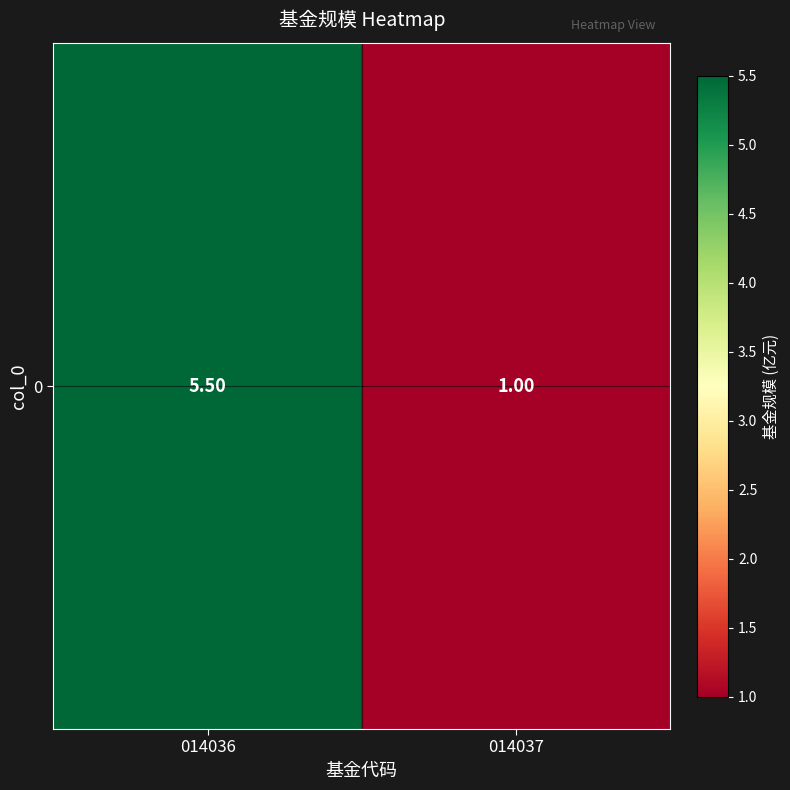

What is the sum of the values at 014037 and 014036?

6.5